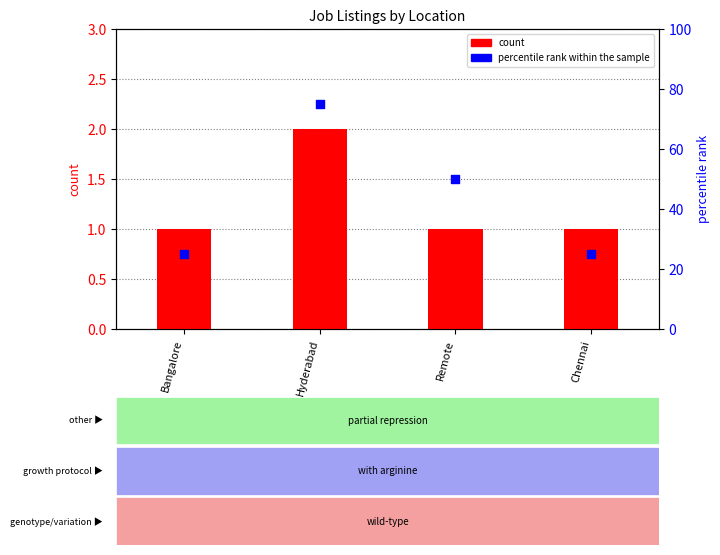

Which series reaches the maximum Y coordinate?

percentile rank within the sample